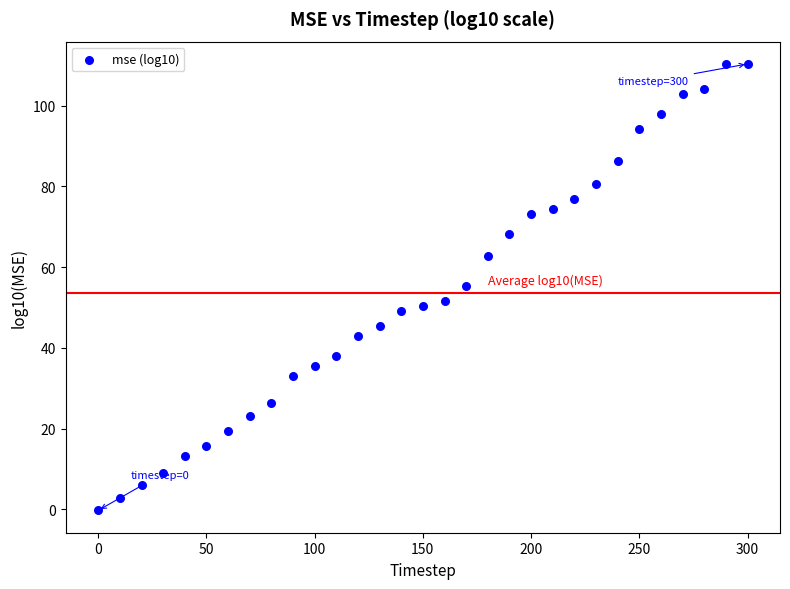

What is the range of X values (max minus min)?

300.0